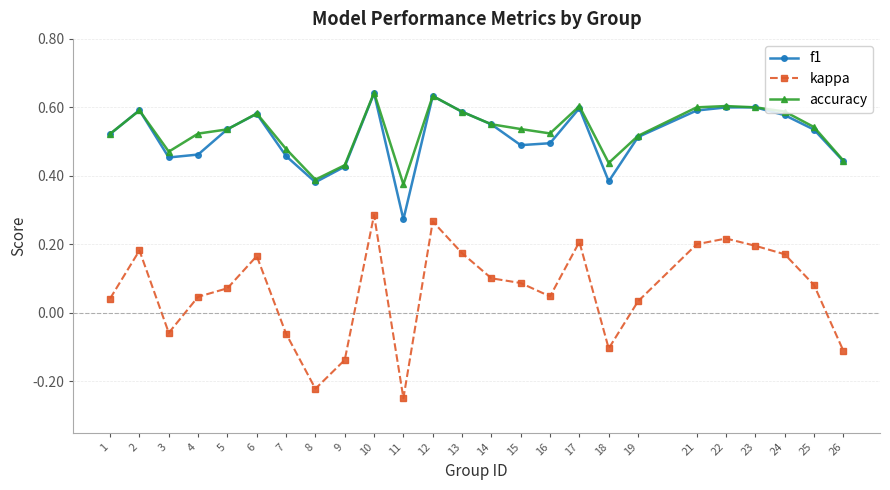

How many interior local peaks does the kappa series have?

6